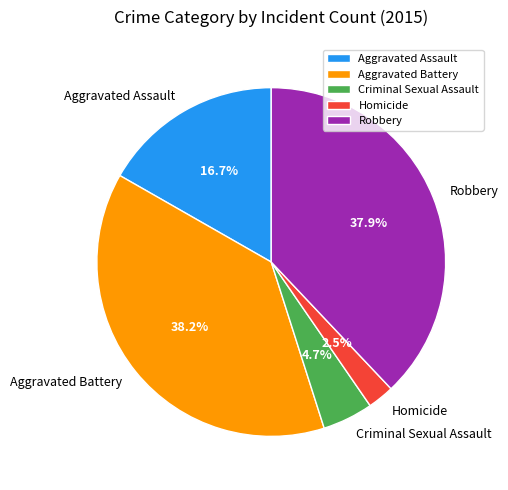

What is the ratio of the value at Robbery to the value at Aggravated Assault?

2.3